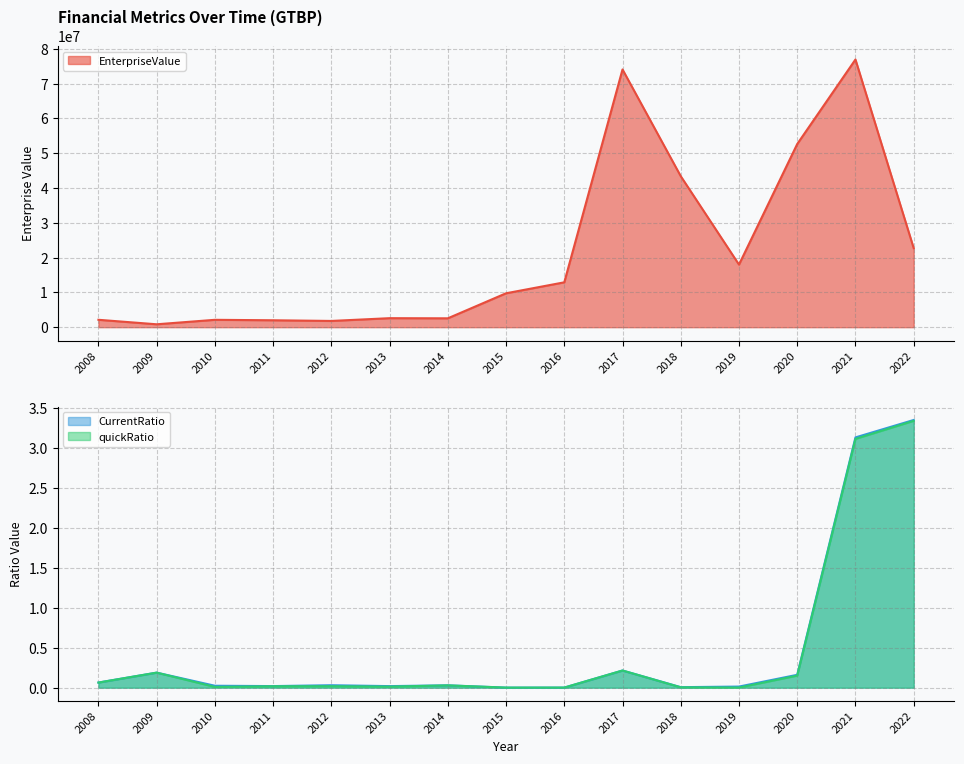

Reading left to right, what are all the values shown in this chart?

EnterpriseValue: 2129794.4	837480.8	2122331.8	1991239.4	1798316.8	2592324.6	2552905.6	9749538.0	12898760.6	74079564.2	43400252.9	17991588.4	52645680.2	76937653.2	22727508.9
quickRatio: 0.1	0.2	0.0	0.0	0.0	0.0	0.0	0.0	0.0	0.2	0.0	0.0	0.2	3.1	3.3
CurrentRatio: 0.1	0.2	0.0	0.0	0.0	0.0	0.0	0.0	0.0	0.2	0.0	0.0	0.2	3.1	3.4